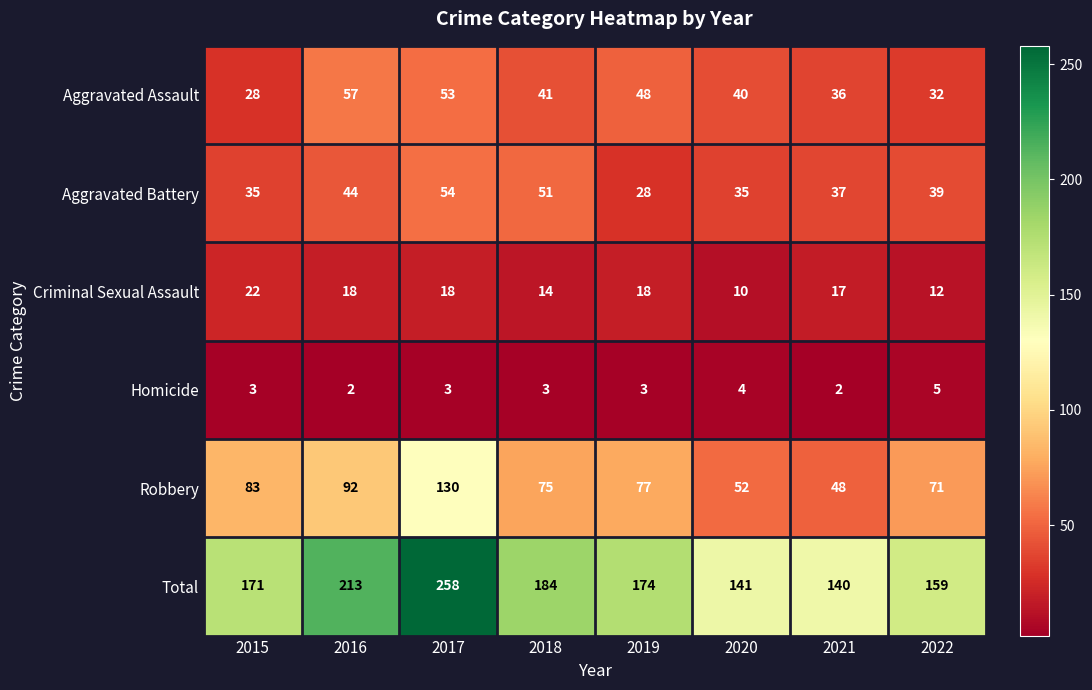

Which label corresponds to the largest value in the chart?

2017